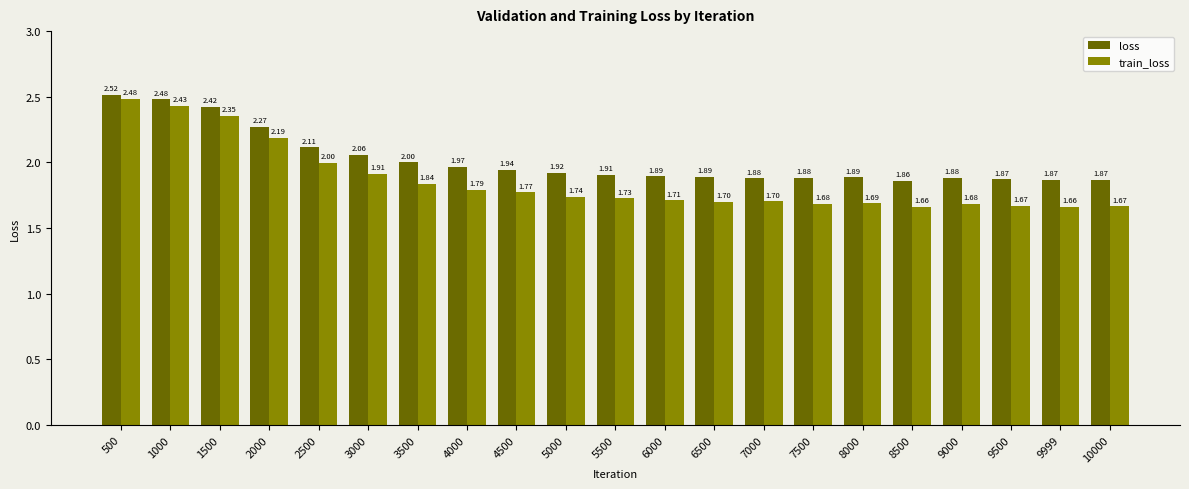

What is the difference between the second highest and minimum values in the loss series?

0.6